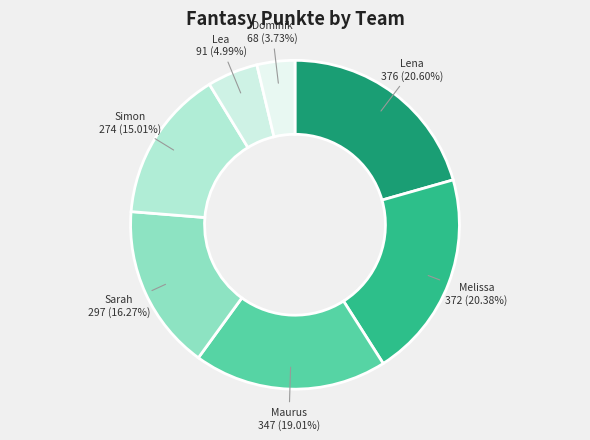

To the nearest percent, what portion does Dominik represent?

4%